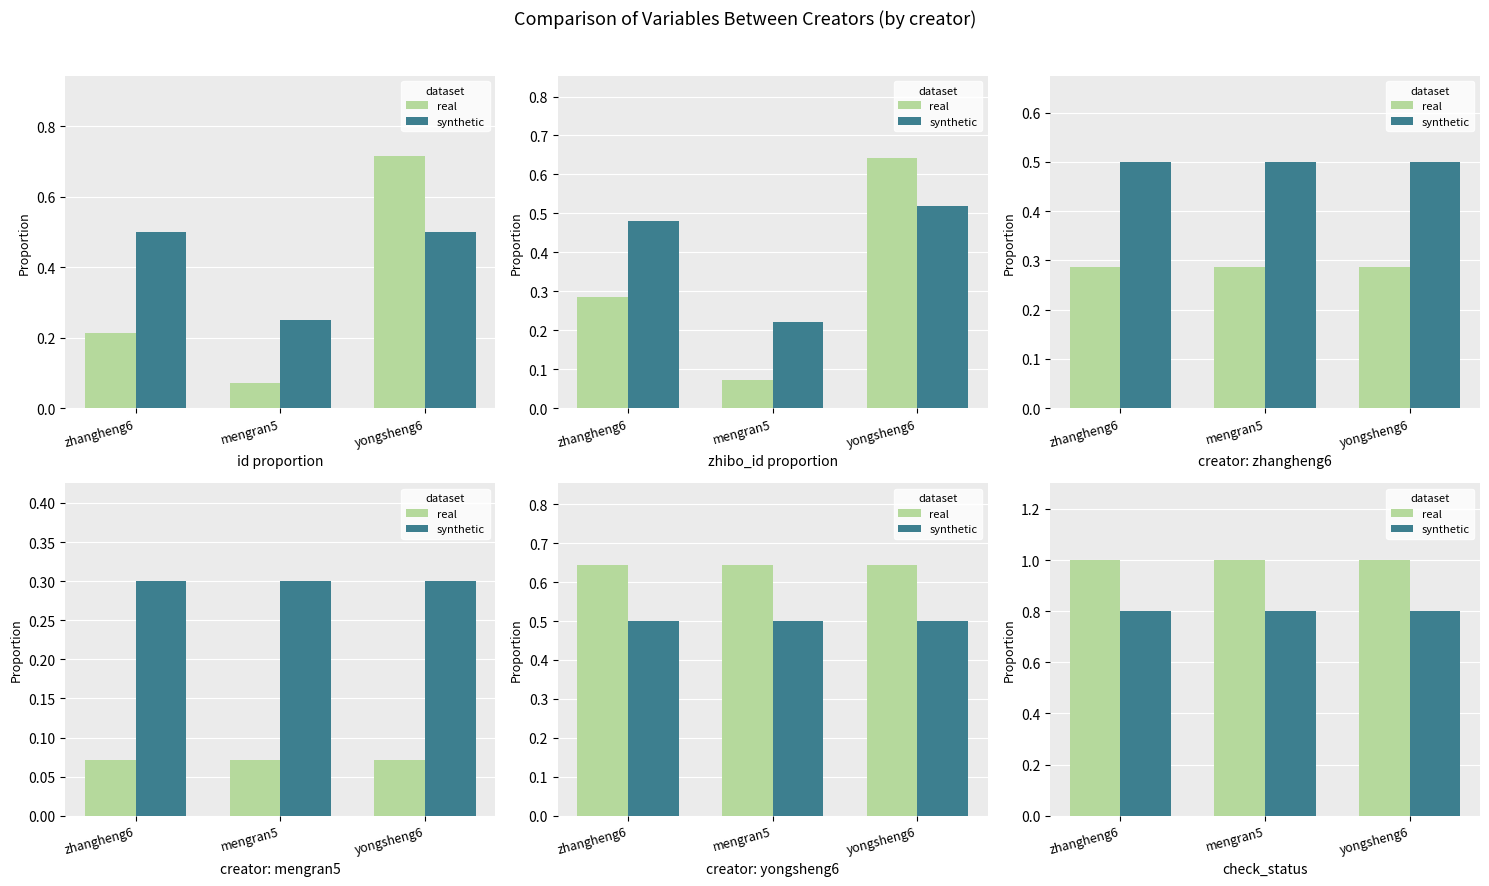

How many categories are shown in the chart?

3